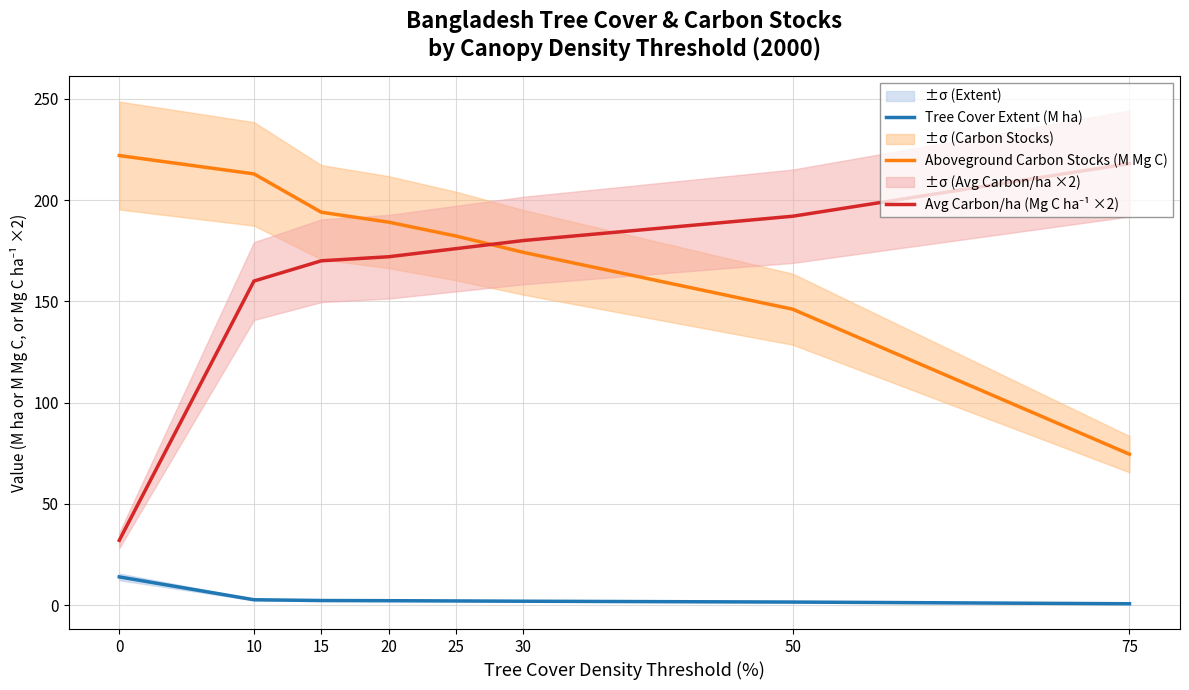

What is the maximum value for Avg Carbon/ha (Mg C ha⁻¹ ×2)?

218.0